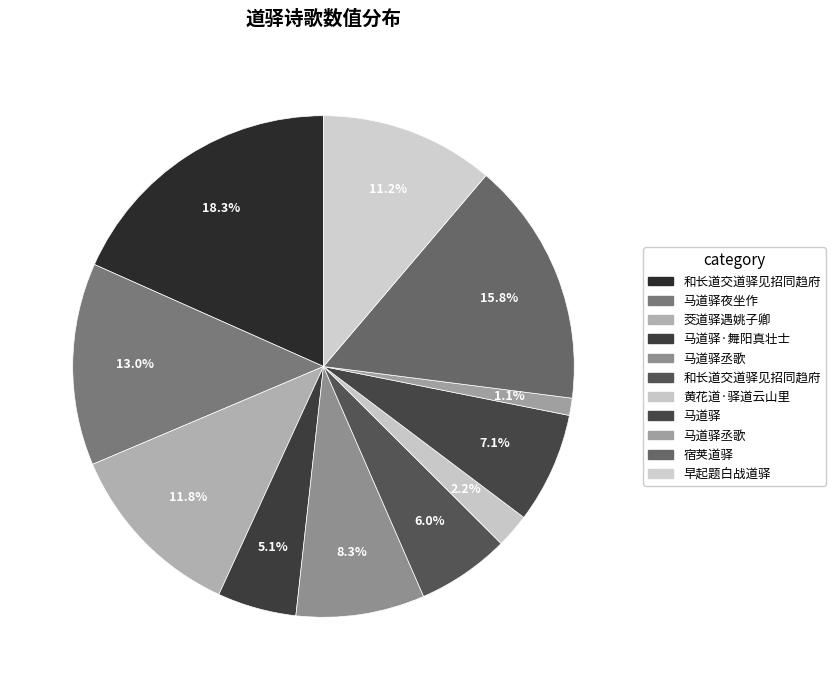

Count the number of slices in the pie.

11